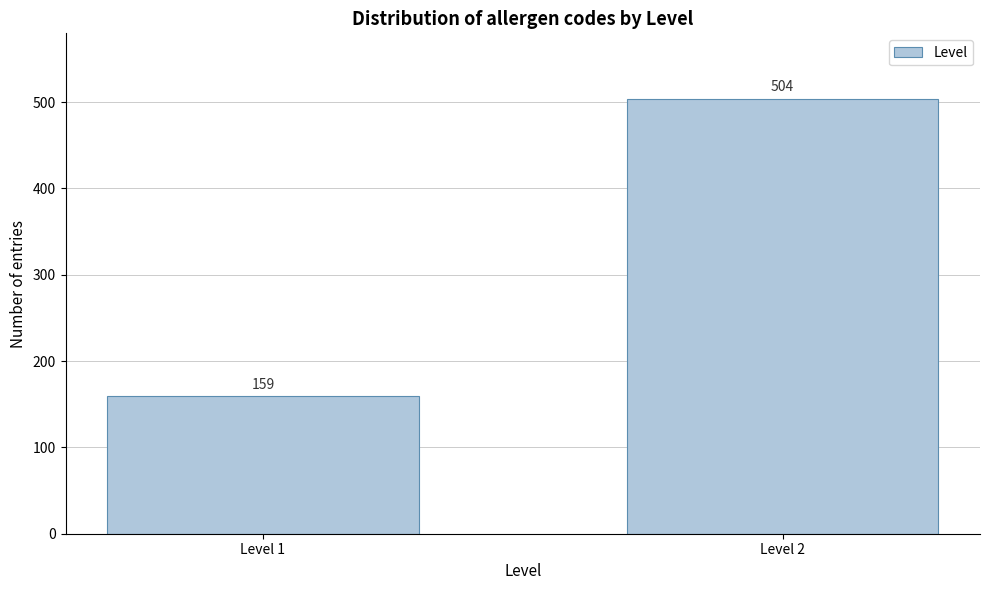

Reading right to left, what are all the values shown in this chart?

Level 2=504	Level 1=159